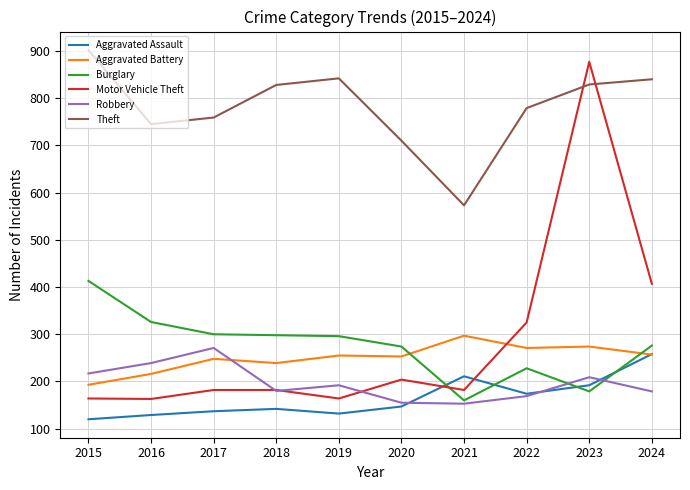

Read the Burglary value at 2023, to the nearest 5.

180